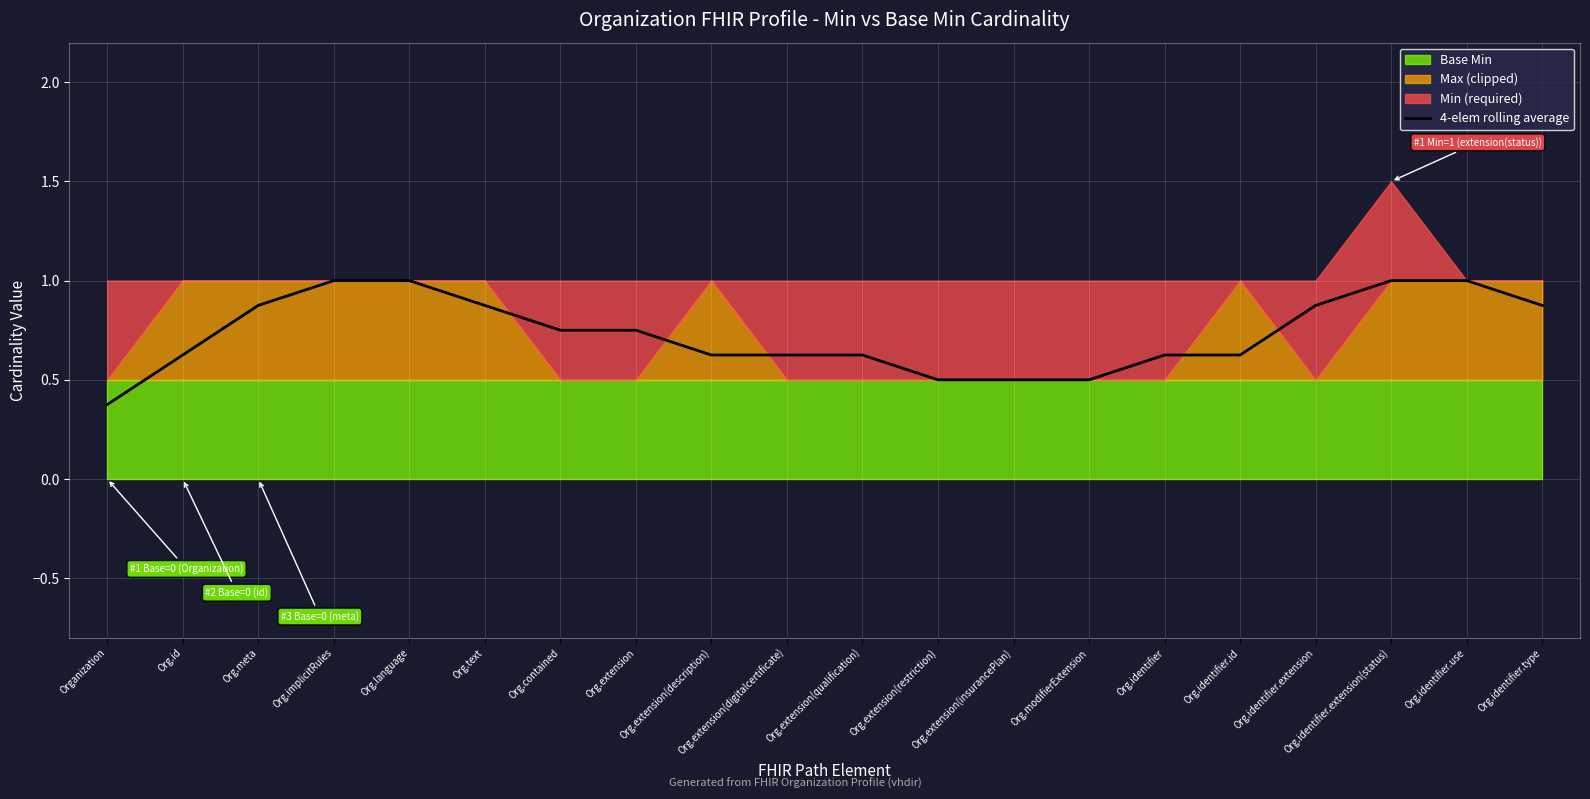

The value at Org.extension(insurancePlan) is 0.5. True or false?

True